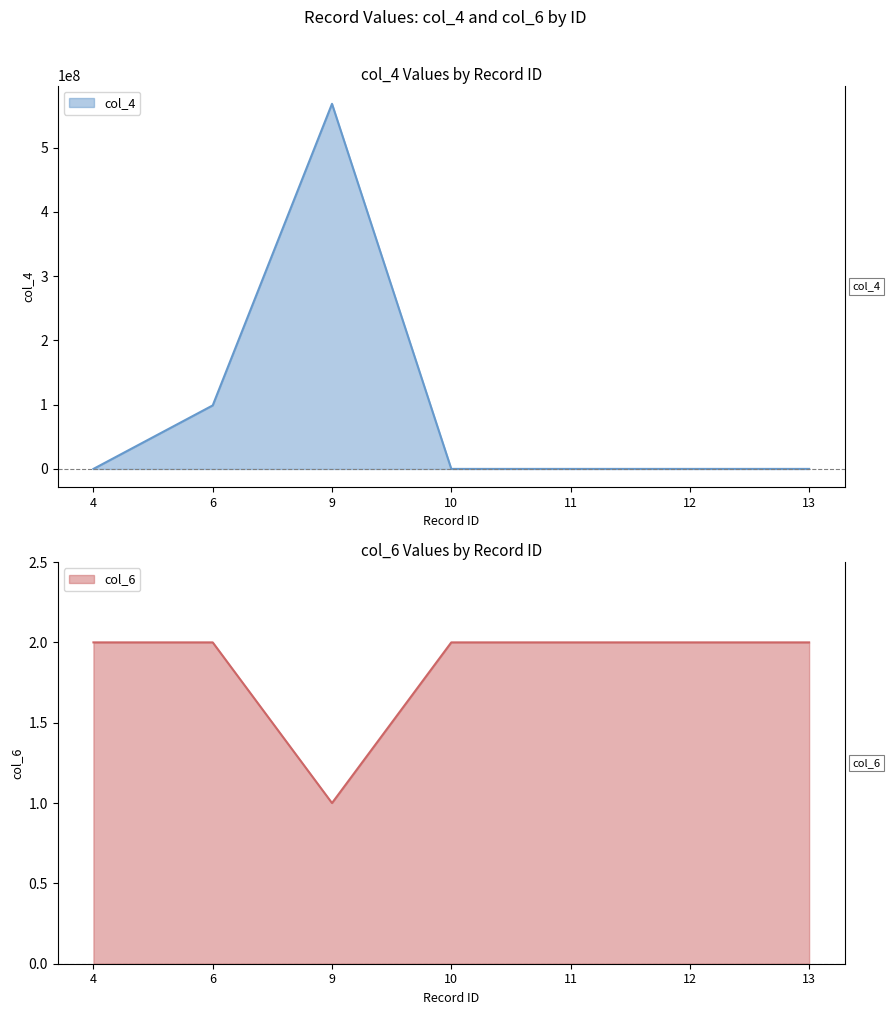

Is the value of col_6 at 12 greater than the value of col_4 at 9?

No